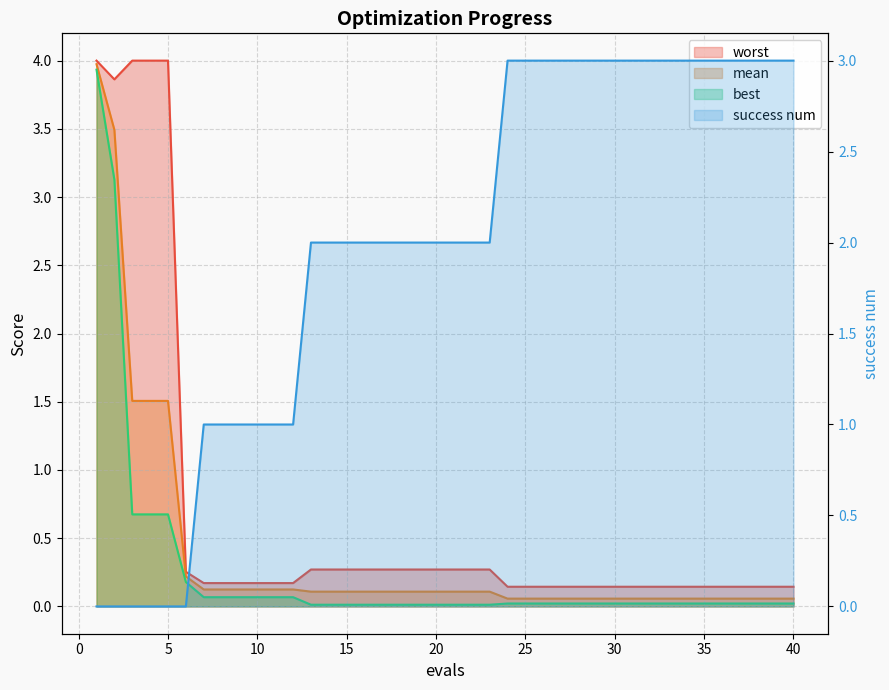

Count the success num values in the range 1 to 3.

34